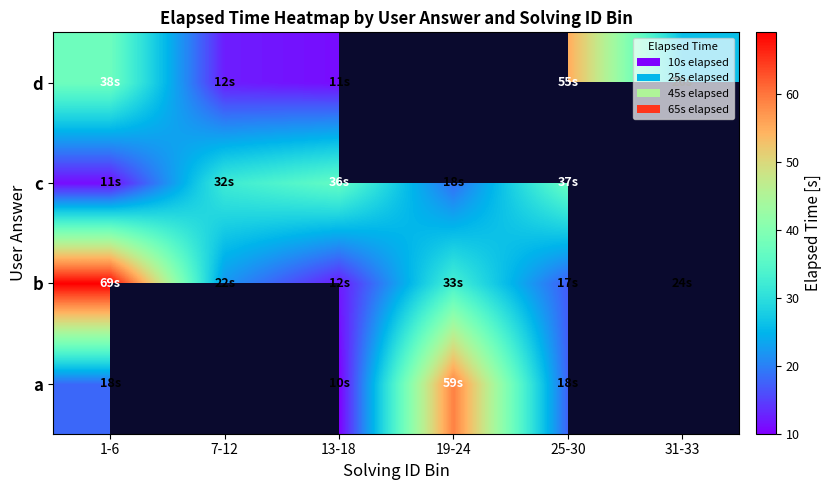

True or false: c has a value of 18.5 at 19-24.

True